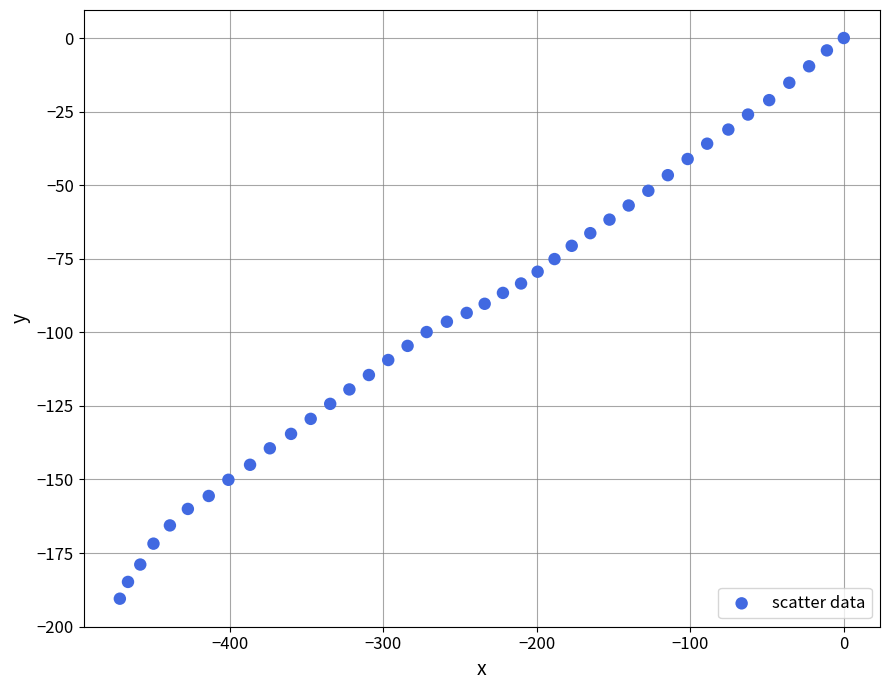

What is the range of Y values (max minus min)?

190.5